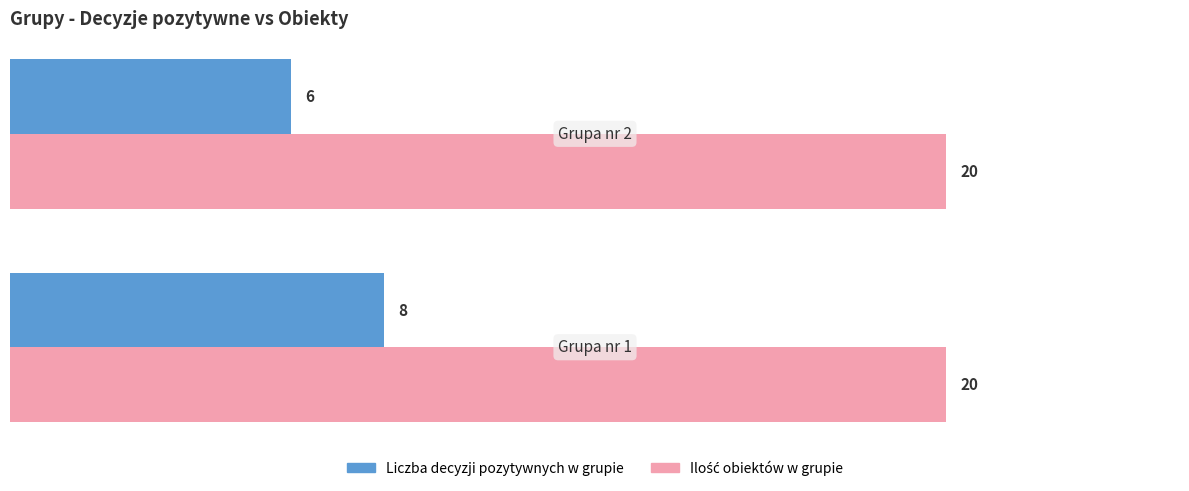

What is the smallest value displayed?

6